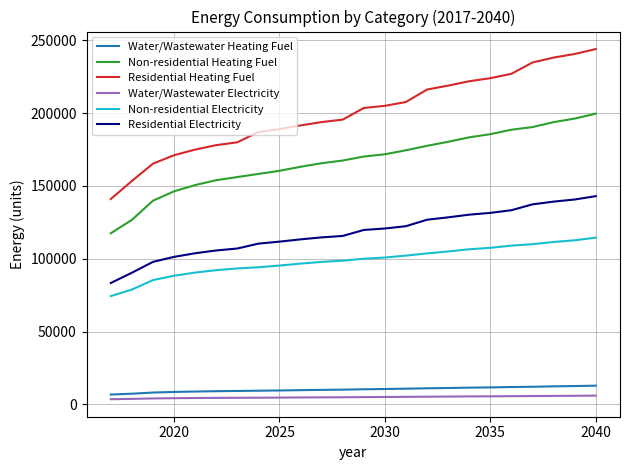

What is the highest value of the Water/Wastewater Electricity series?

5960.2